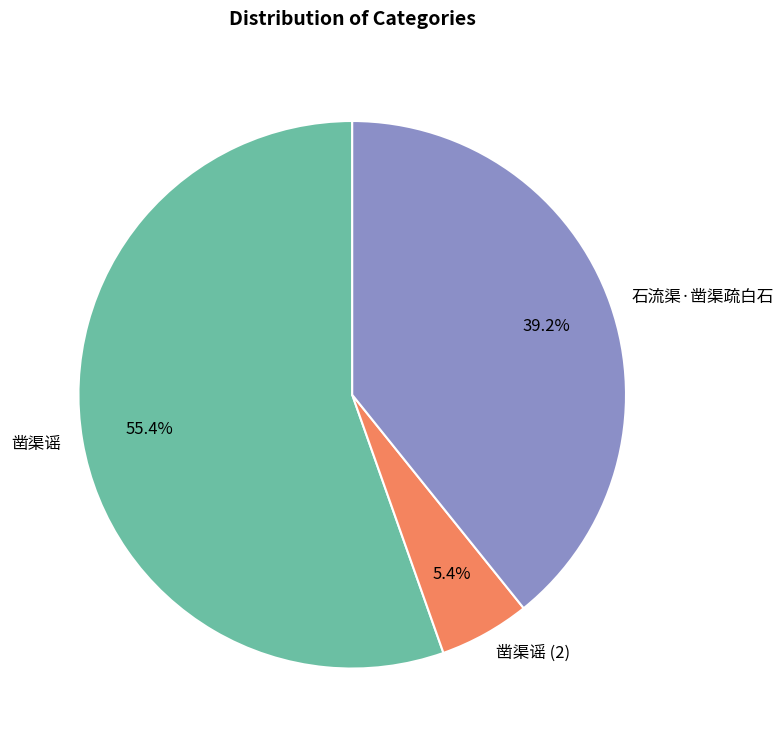

To the nearest percent, what is the difference between the 凿渠谣 and 石流渠·凿渠疏白石 slice percentages?

16%